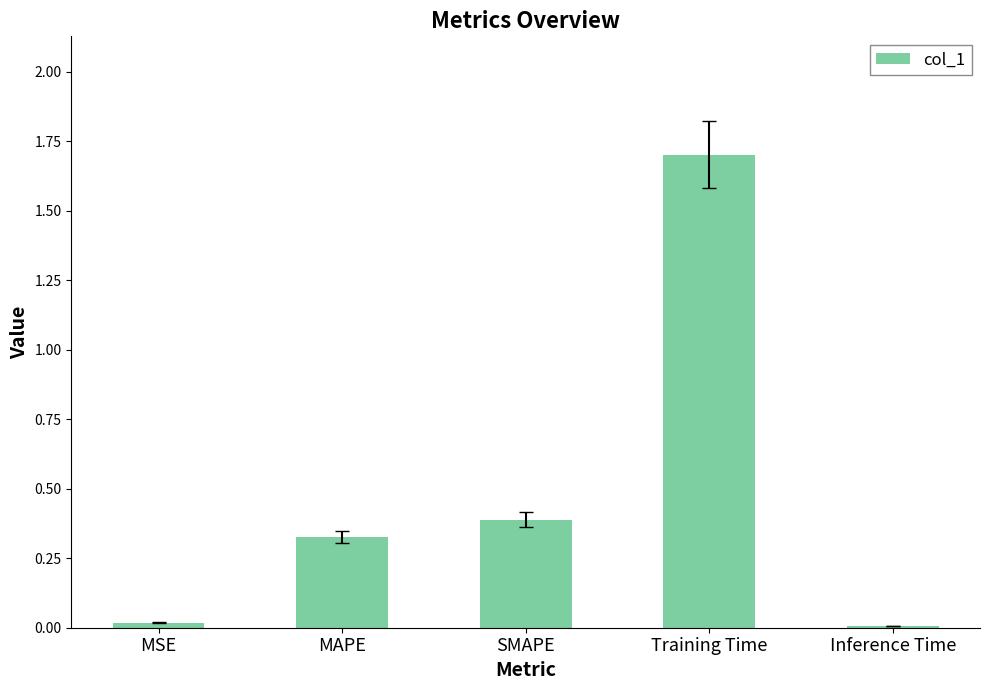

How many distinct data groups are displayed?

1